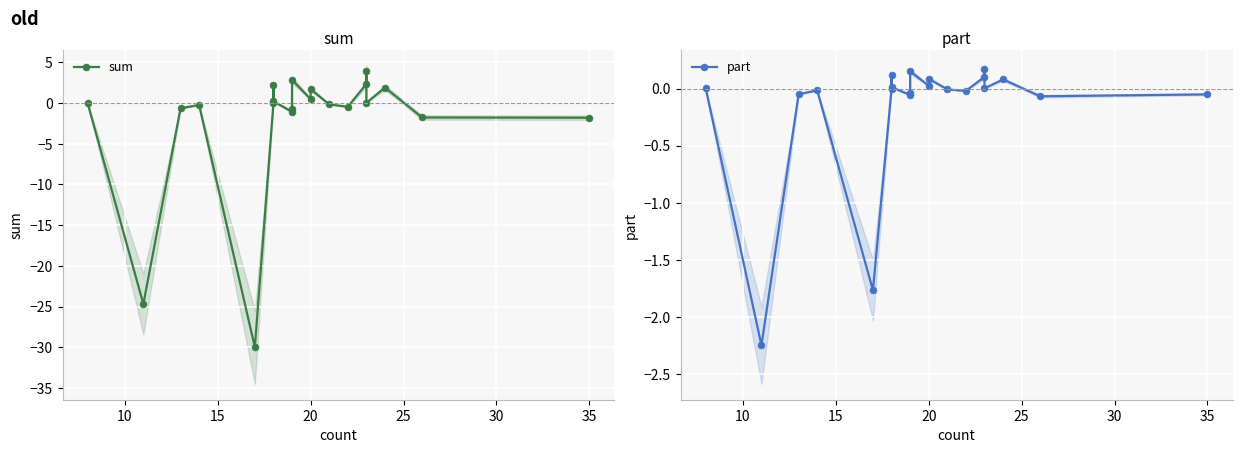

What is the difference between the maximum and minimum values in the part series?

2.4